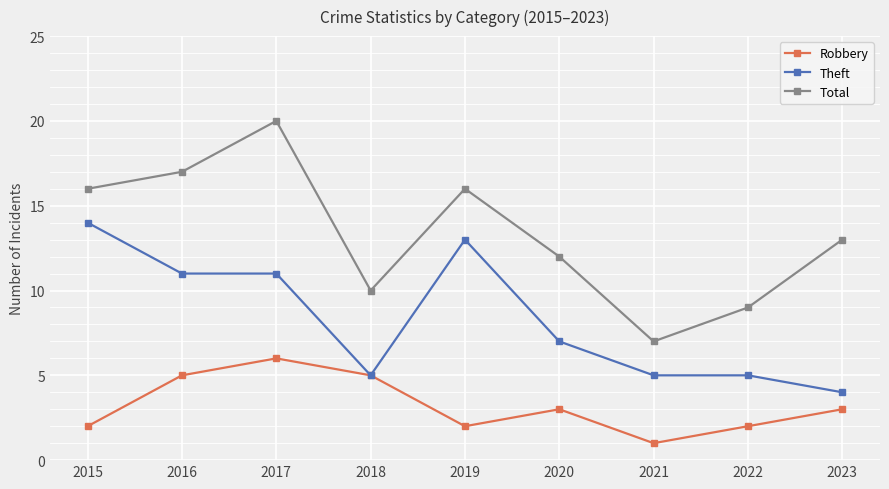

At 2015, list the series in order from largest to smallest.

Total, Theft, Robbery